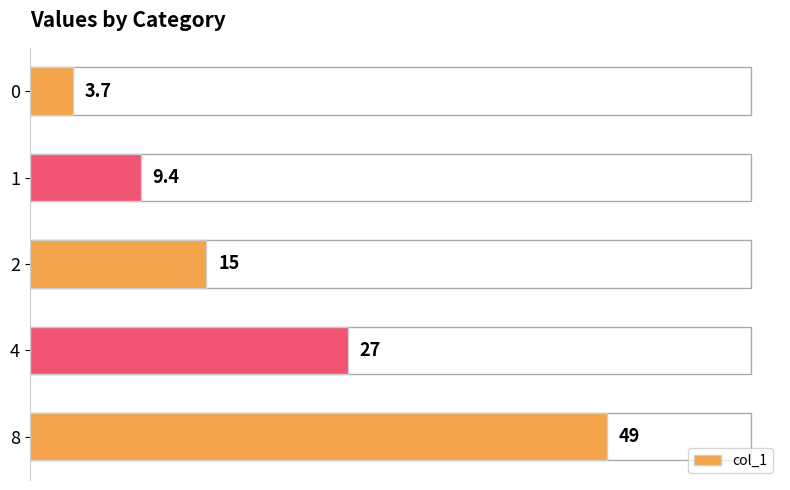

What is the change in value from 4 to 8?

+22.0